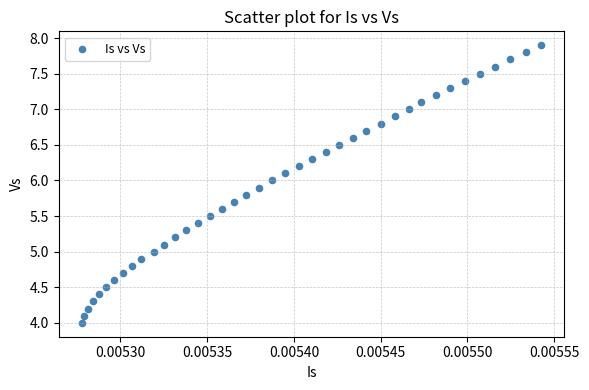

How many points are shown in the scatter plot?

40